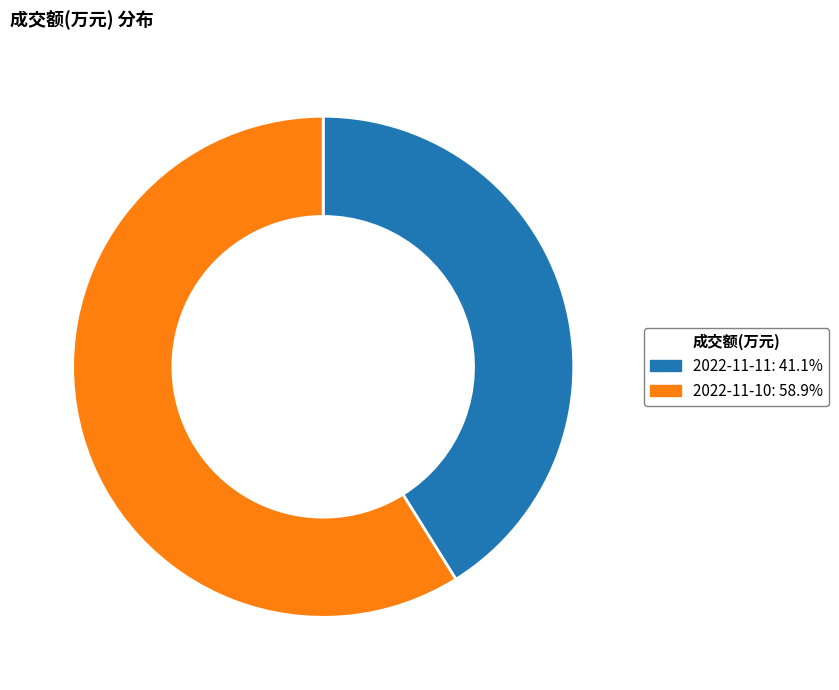

What is the largest slice in the pie chart?

2022-11-10